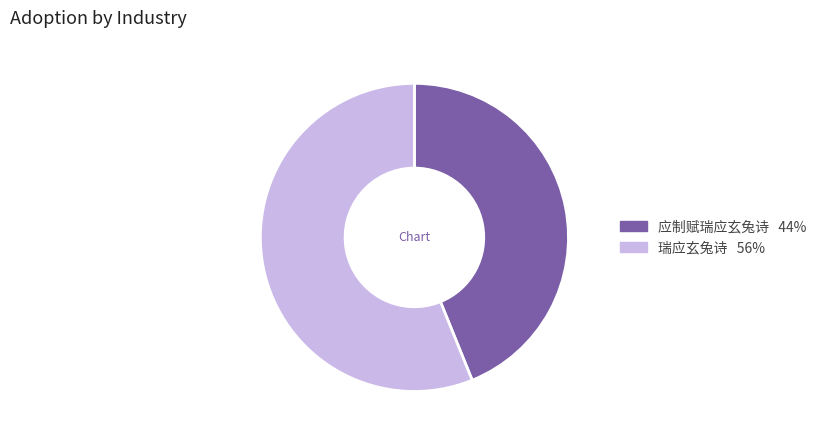

Between 瑞应玄兔诗 and 应制赋瑞应玄兔诗, which is larger?

瑞应玄兔诗